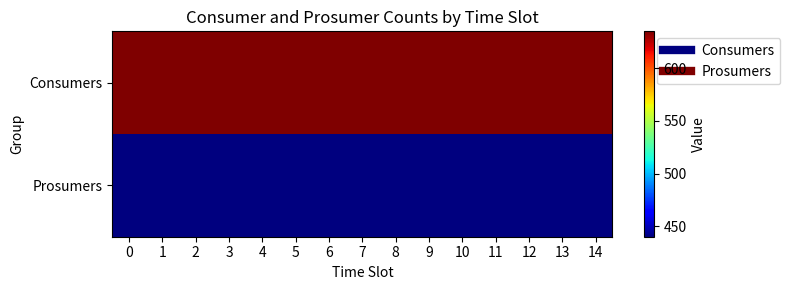

Reading left to right, transcribe all the data shown in this chart.

row_0: 0=635	1=635	2=635	3=635	4=635	5=635	6=635	7=635	8=635	9=635	10=635	11=635	12=635	13=635	14=635
row_1: 0=440	1=440	2=440	3=440	4=440	5=440	6=440	7=440	8=440	9=440	10=440	11=440	12=440	13=440	14=440